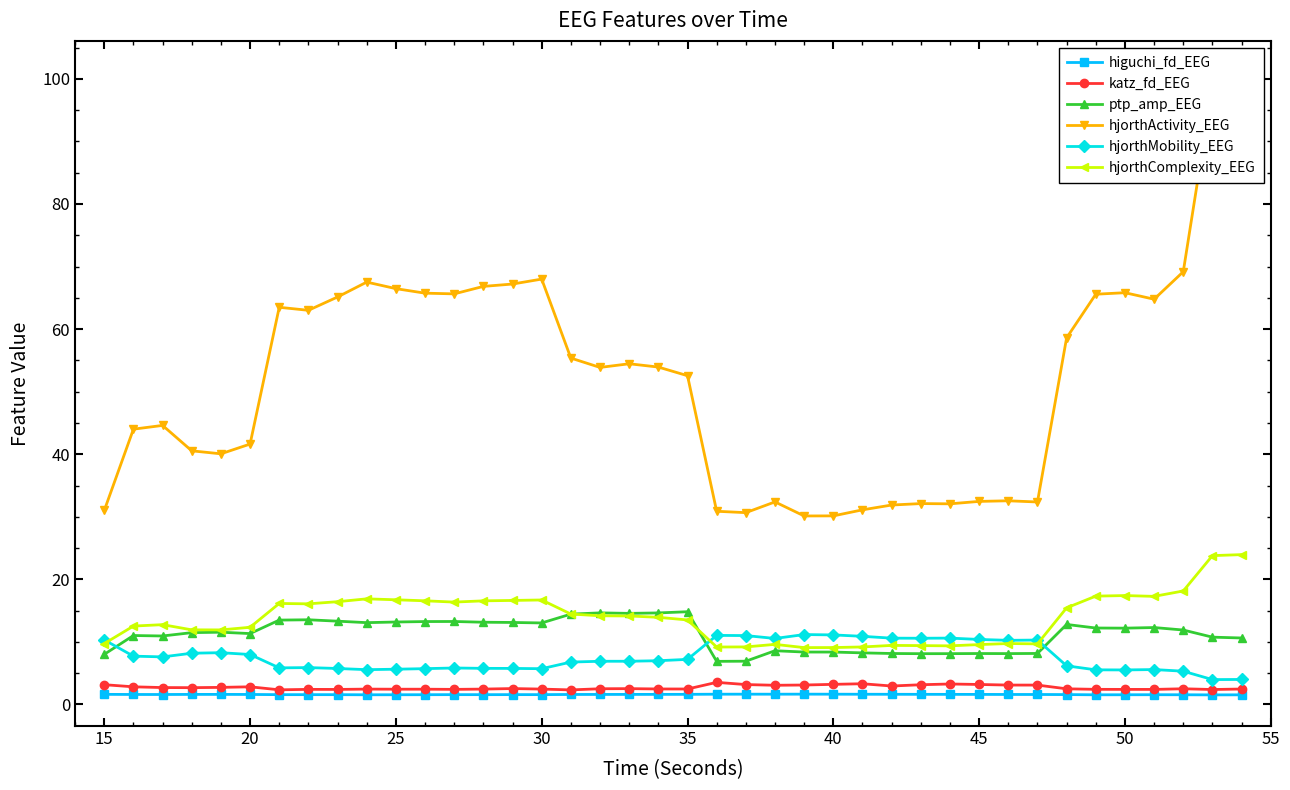

At how many categories does at least one series exceed 76?

2